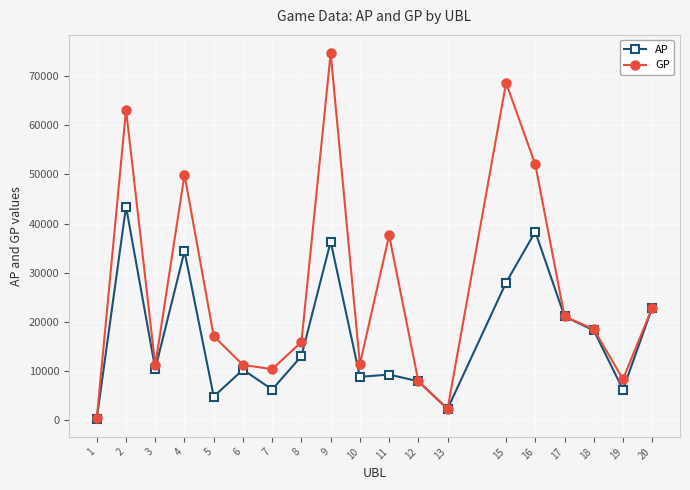

At which category is the sum across all series the highest?

9